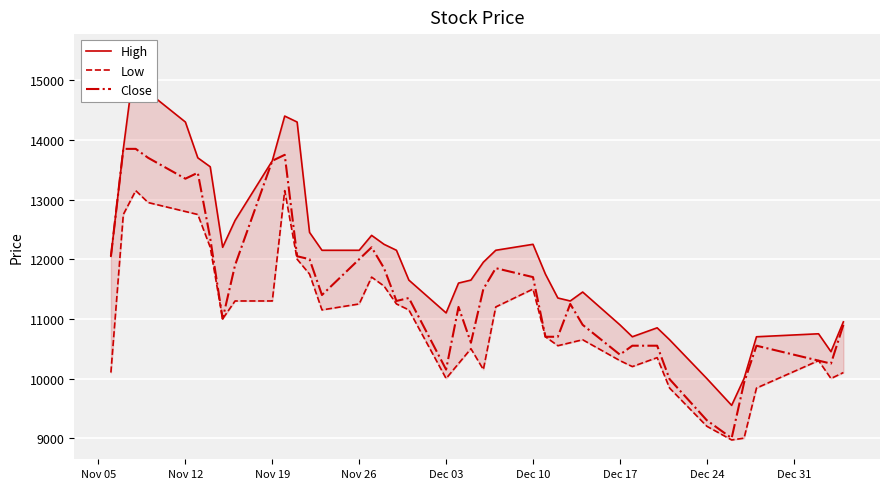

Which series has the widest spread of values?

High